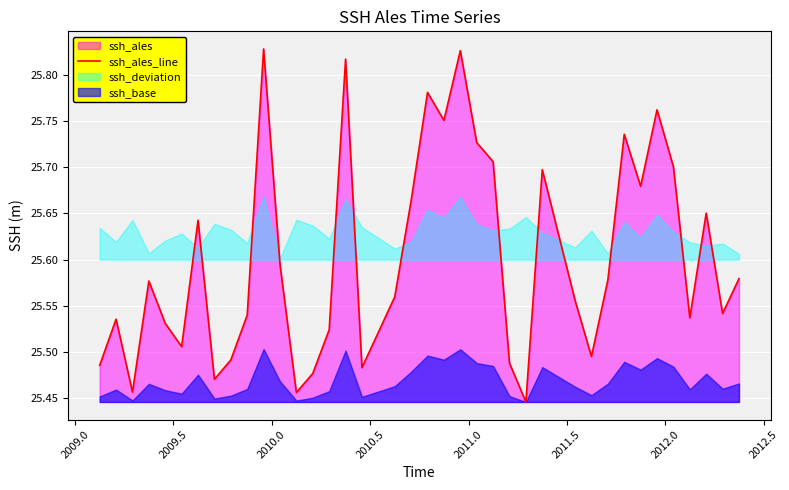

Reading right to left, what are all the values shown in this chart?

25.6	25.5	25.7	25.5	25.7	25.8	25.7	25.7	25.6	25.5	25.6	25.7	25.4	25.5	25.7	25.7	25.8	25.8	25.8	25.7	25.6	25.5	25.5	25.8	25.5	25.5	25.5	25.6	25.8	25.5	25.5	25.5	25.6	25.5	25.5	25.6	25.5	25.5	25.5